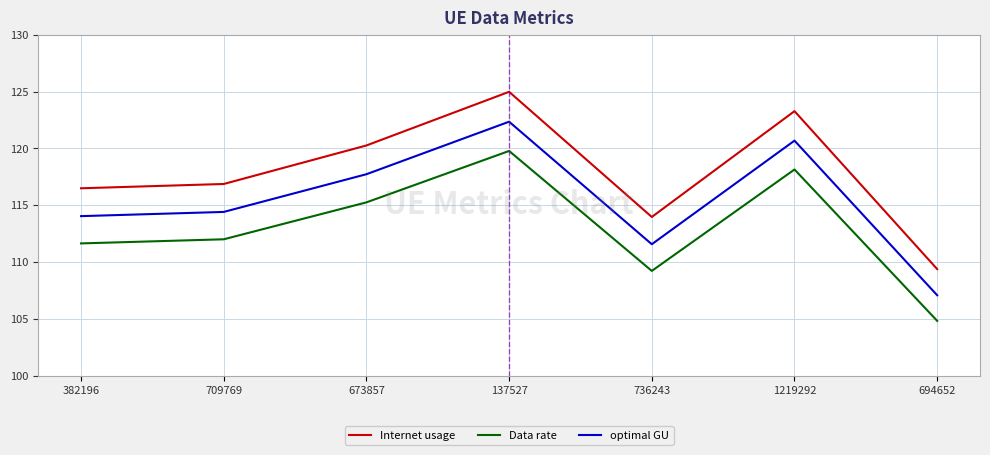

At which category does optimal GU reach its first local valley?

736243